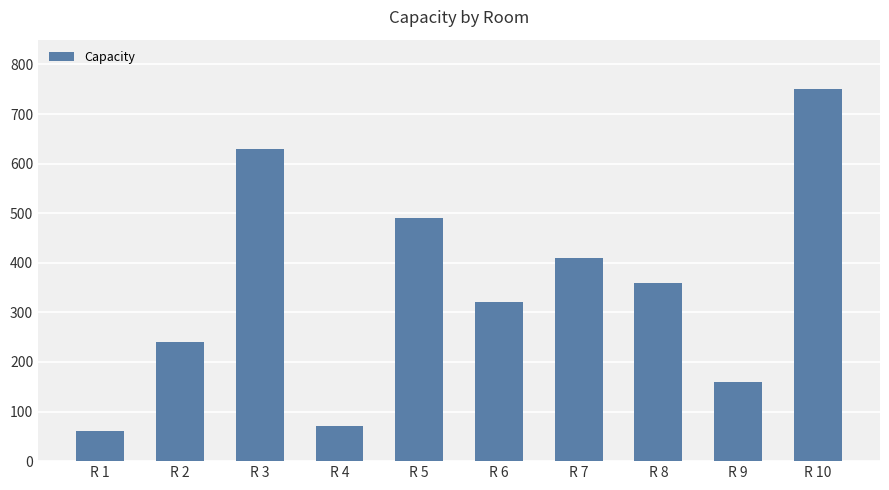

Which label corresponds to the largest value in the chart?

R 10